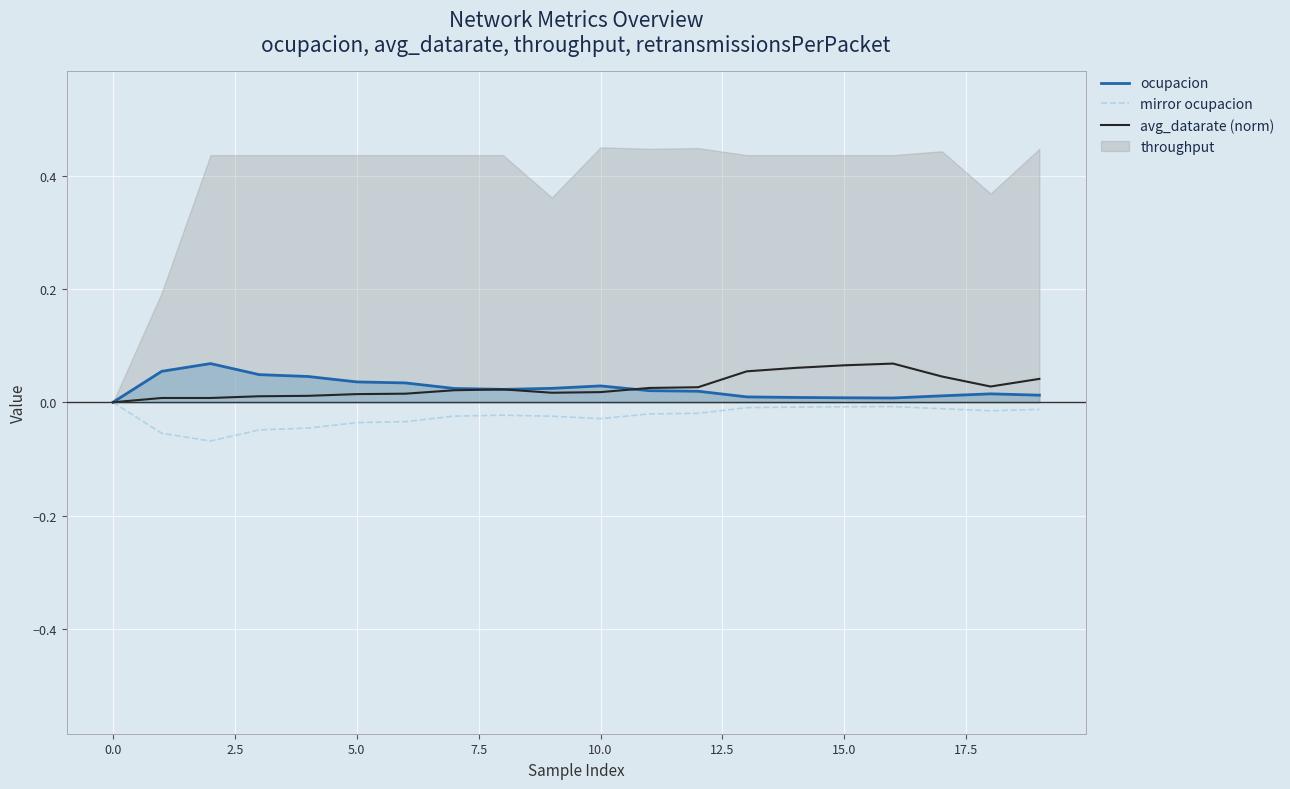

The ocupacion series shows 0.0 at 15.0. True or false?

True